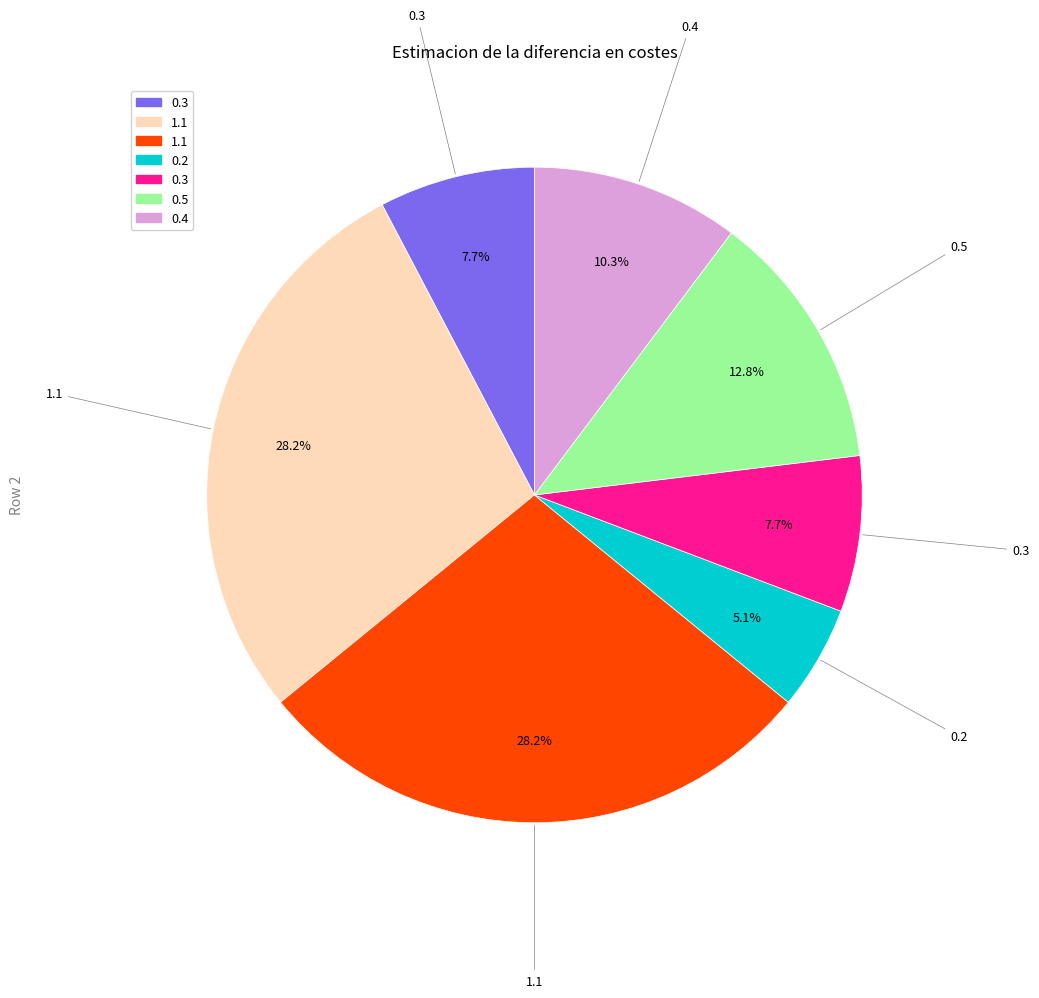

Does any single category account for the majority?

No